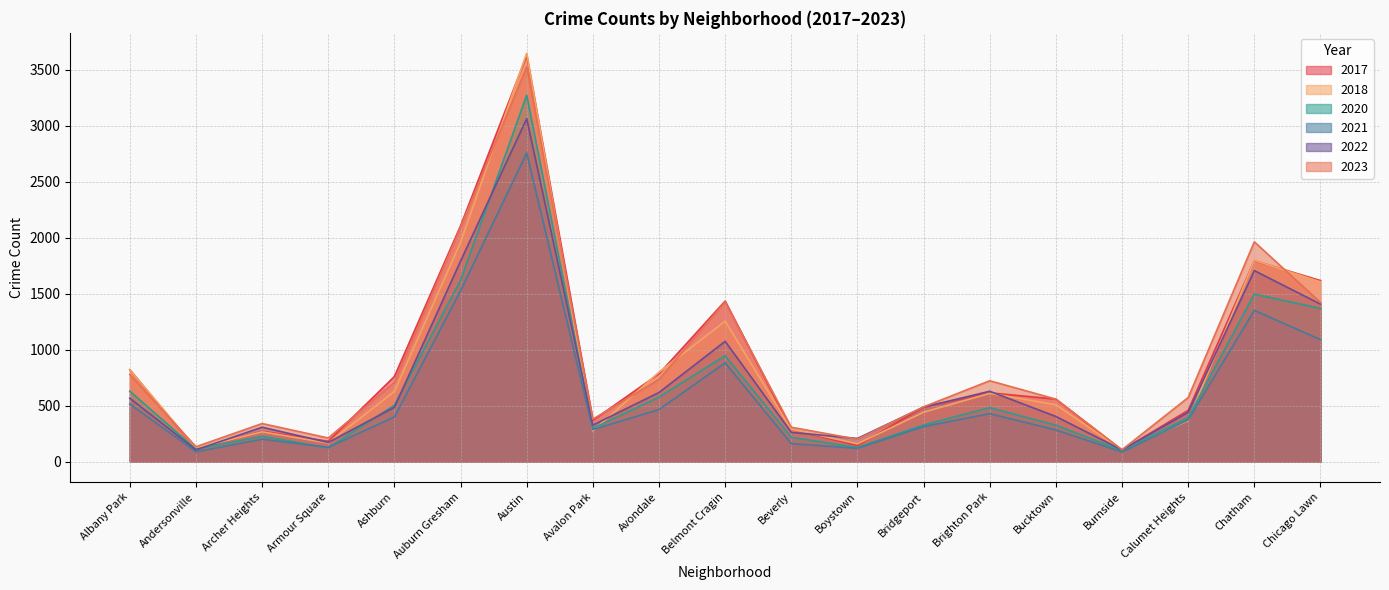

Reading left to right, extract all data points from this chart.

2017: 820	111	271	182	760	2105	3624	368	784	1433	287	144	487	614	558	102	458	1794	1616
2023: 778	133	340	211	708	2091	3525	379	734	1425	307	200	489	722	558	106	572	1962	1420
2020: 629	111	226	123	504	1618	3271	296	576	945	217	126	327	482	325	98	393	1496	1367
2021: 514	88	200	128	399	1525	2755	286	465	882	161	119	313	428	283	86	373	1350	1089
2022: 566	105	307	171	485	1790	3062	326	617	1074	261	207	487	628	403	105	440	1705	1406
2018: 821	120	266	166	627	1958	3645	274	798	1254	289	159	441	609	508	104	365	1797	1605